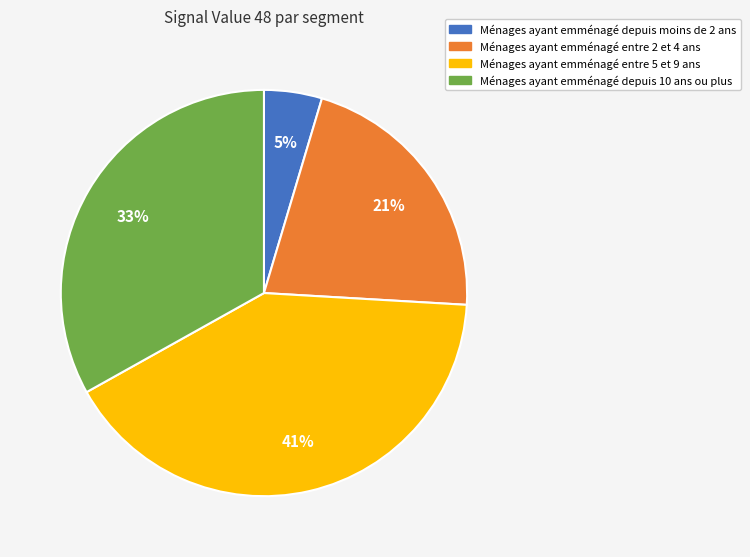

Is the sum of Ménages ayant emménagé entre 2 et 4 ans and Ménages ayant emménagé depuis 10 ans ou plus greater than half?

Yes